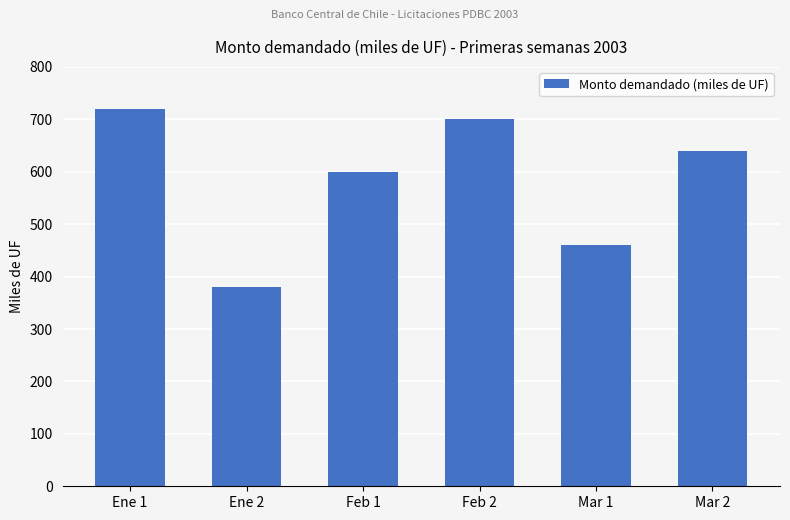

Reading right to left, extract all data points from this chart.

640	460	700	600	380	720